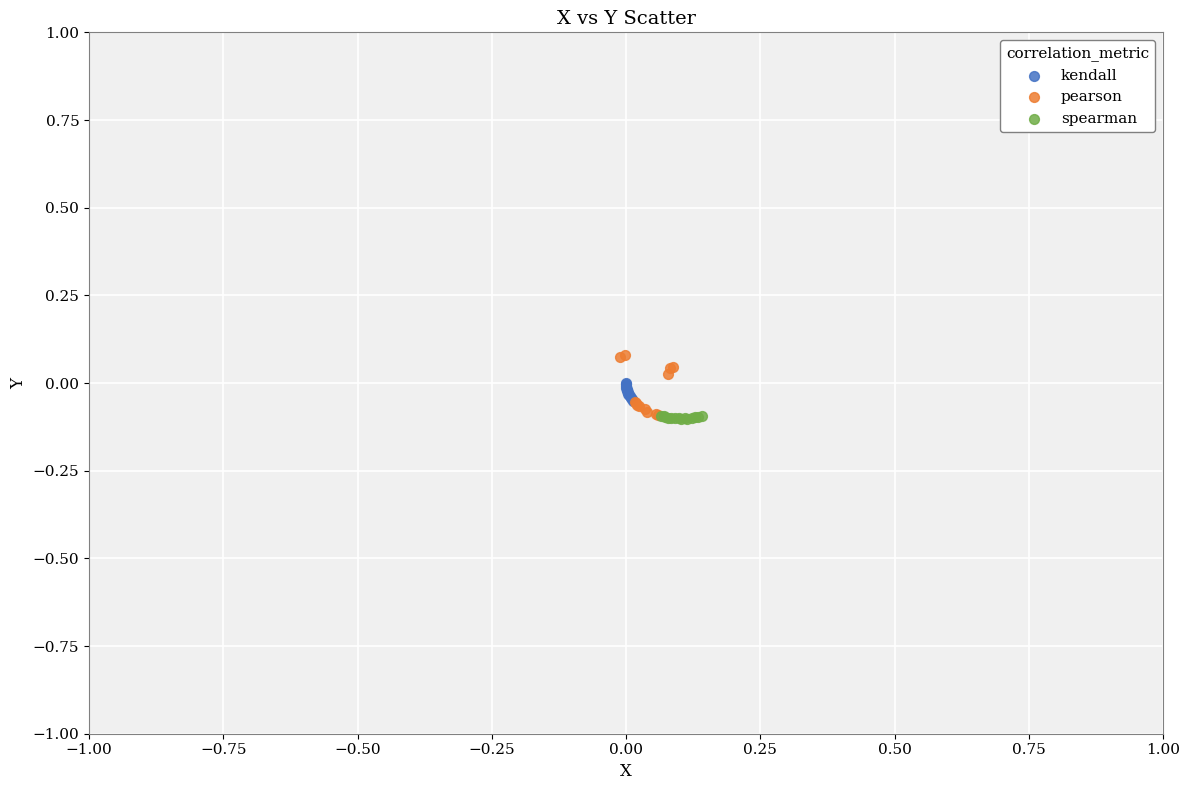

Which series has the widest spread of Y values?

pearson